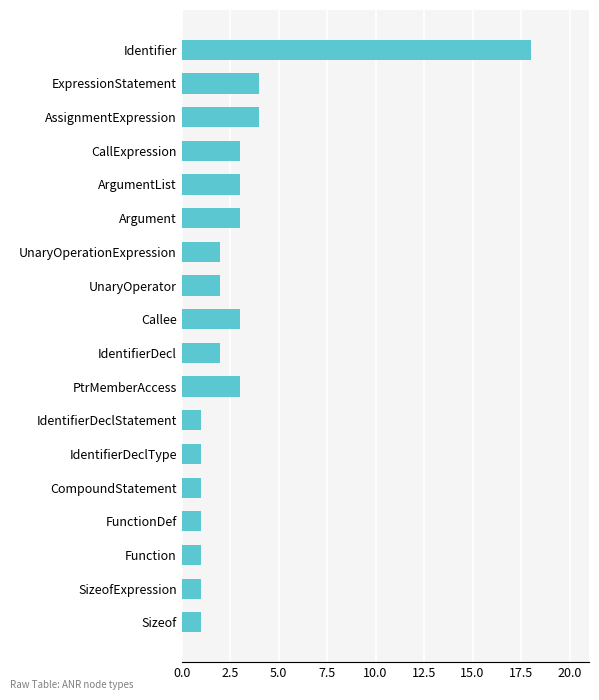

What is the change in value from AssignmentExpression to CompoundStatement?

-3